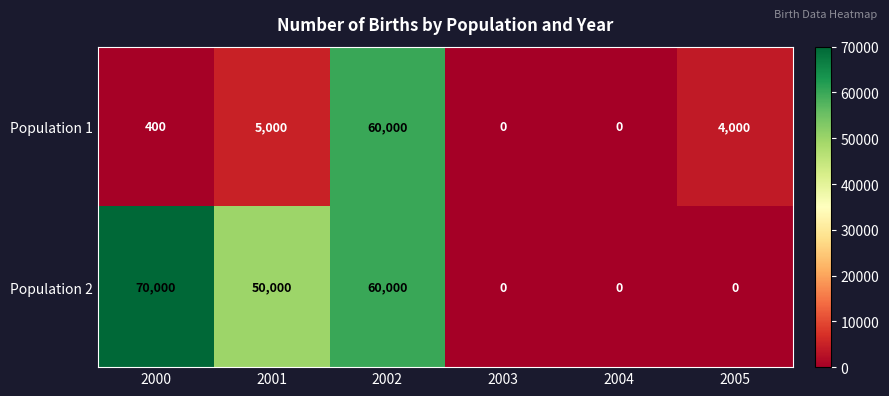

How many values in Population 2 are above zero?

3